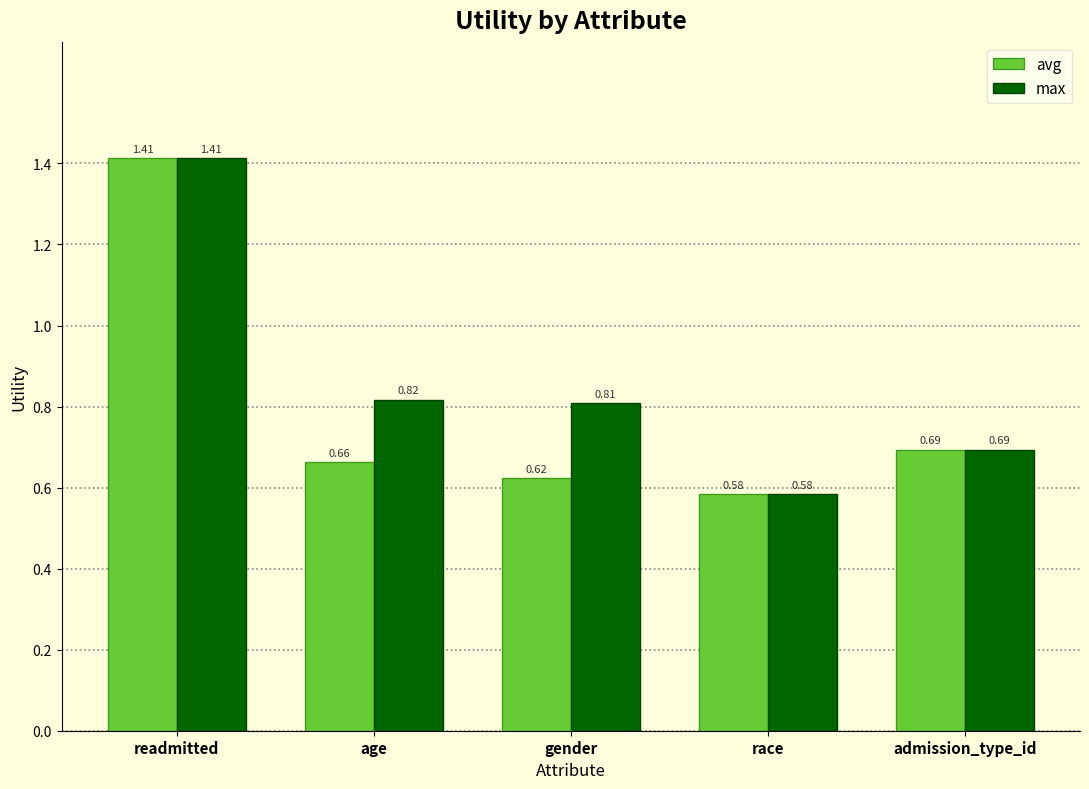

Rank the series by their average value, from highest to lowest.

max, avg